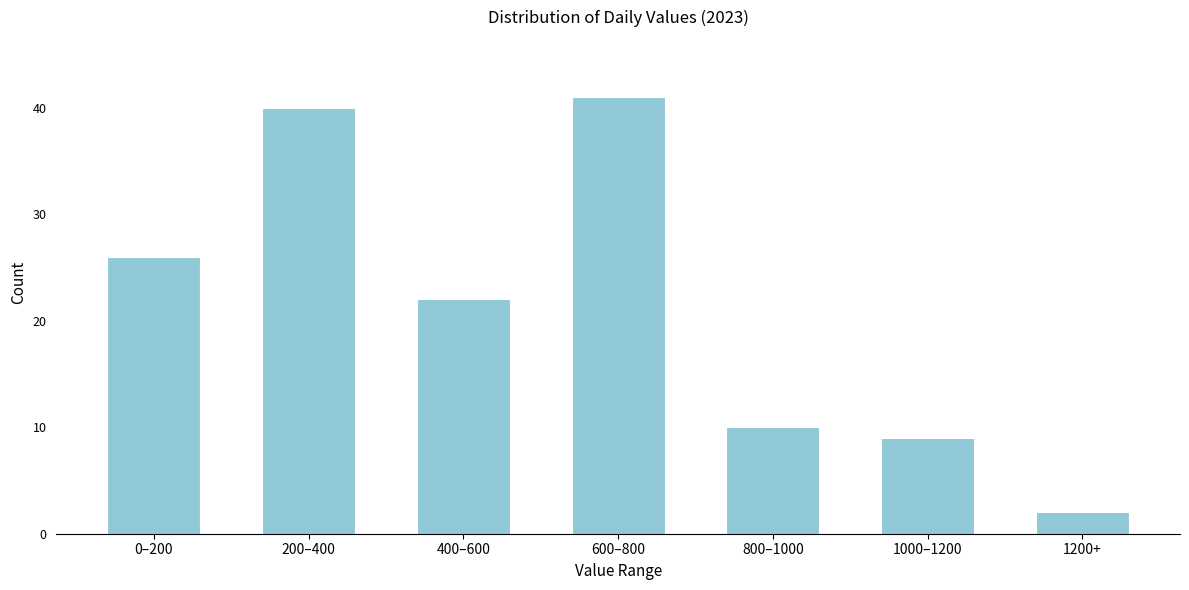

Reading left to right, transcribe all the data shown in this chart.

0–200=26	200–400=40	400–600=22	600–800=41	800–1000=10	1000–1200=9	1200+=2